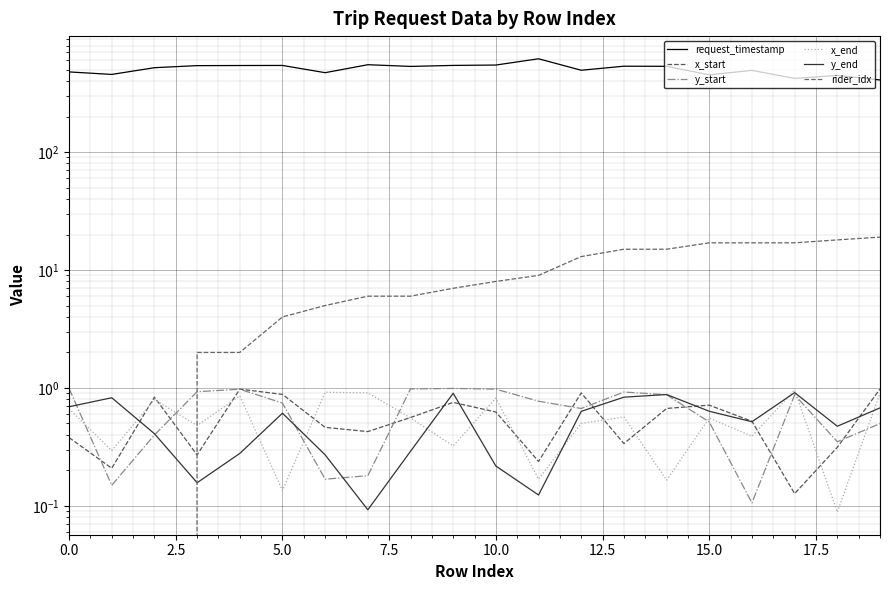

Which series has the largest range (max minus min)?

request_timestamp